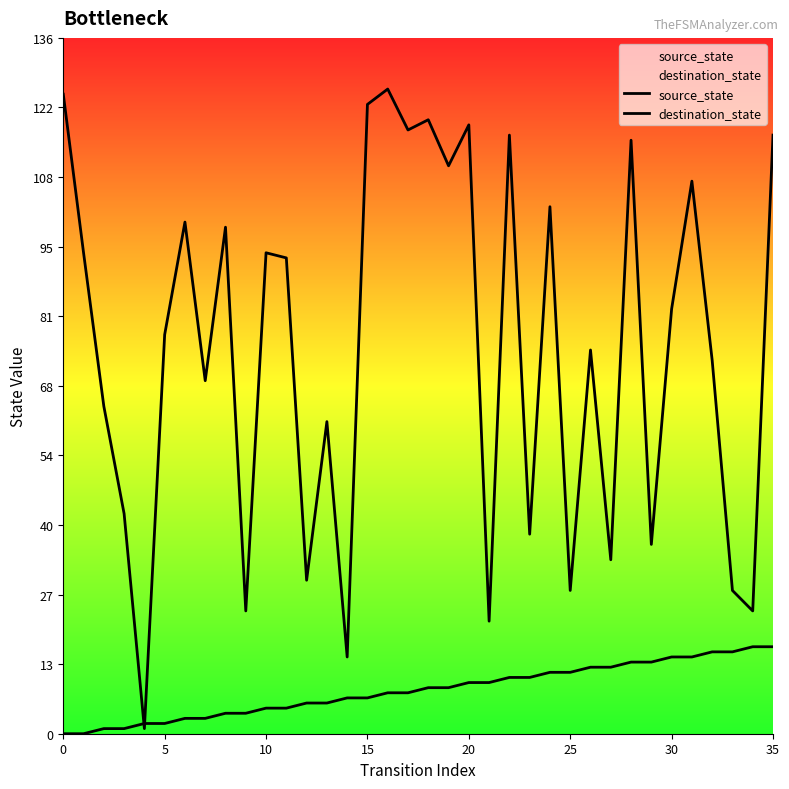

Which series has the largest range (max minus min)?

destination_state